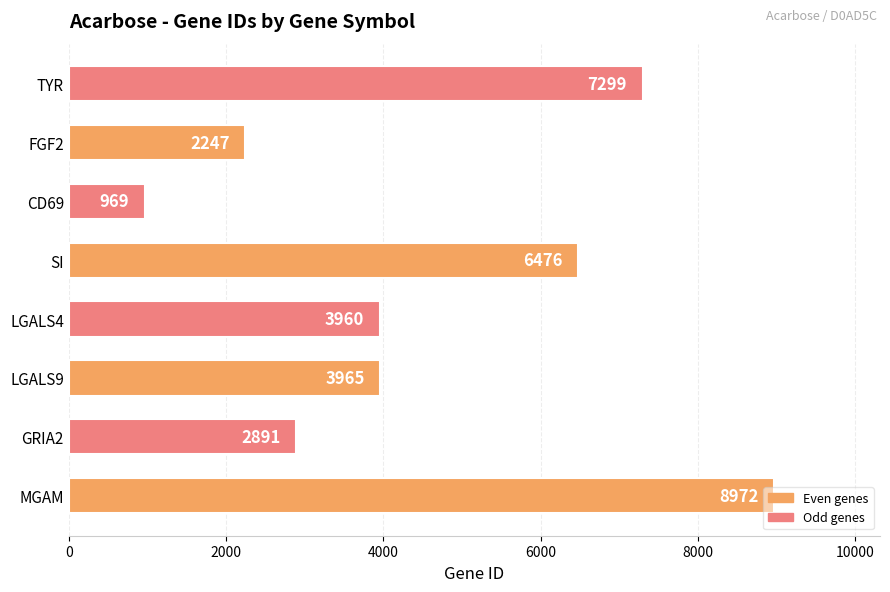

What is the change in value from LGALS9 to FGF2?

-1718